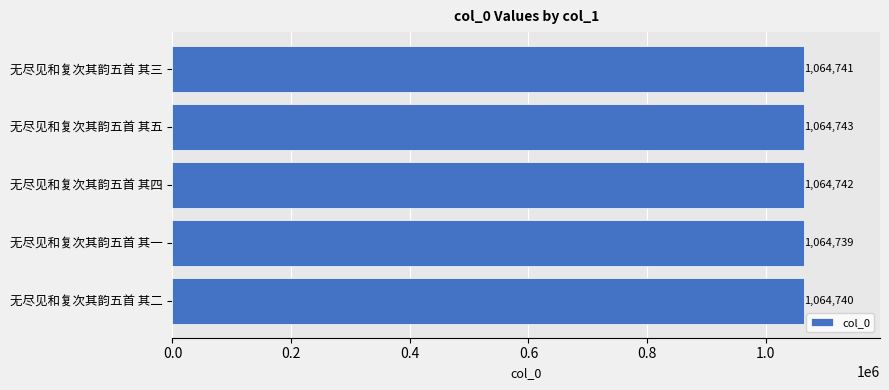

Rank the categories by value from highest to lowest.

无尽见和复次其韵五首 其五, 无尽见和复次其韵五首 其四, 无尽见和复次其韵五首 其三, 无尽见和复次其韵五首 其二, 无尽见和复次其韵五首 其一